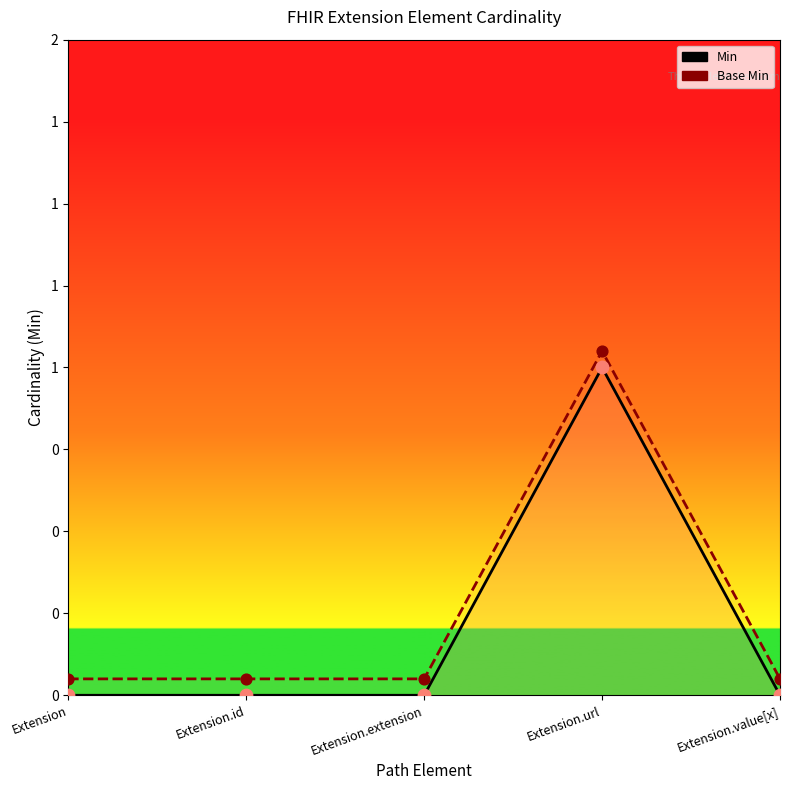

What is the total value across all series at Extension.id?

0.1